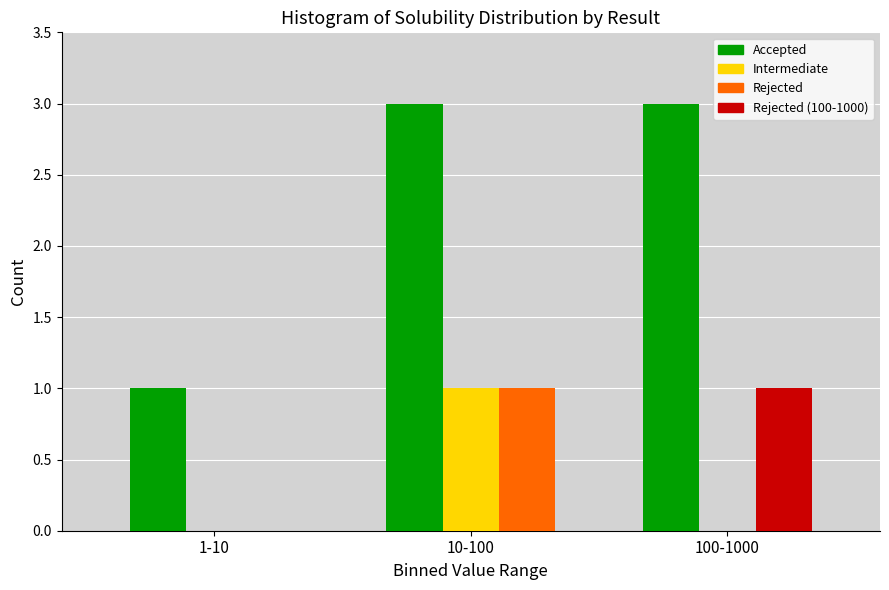

At which label does Intermediate reach its peak?

10-100